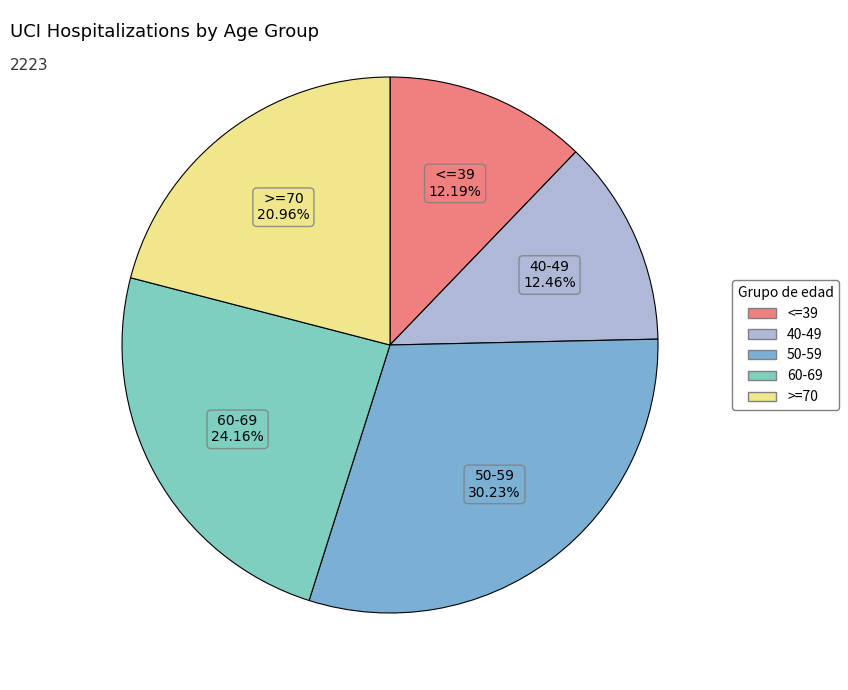

How many segments does this pie chart have?

5